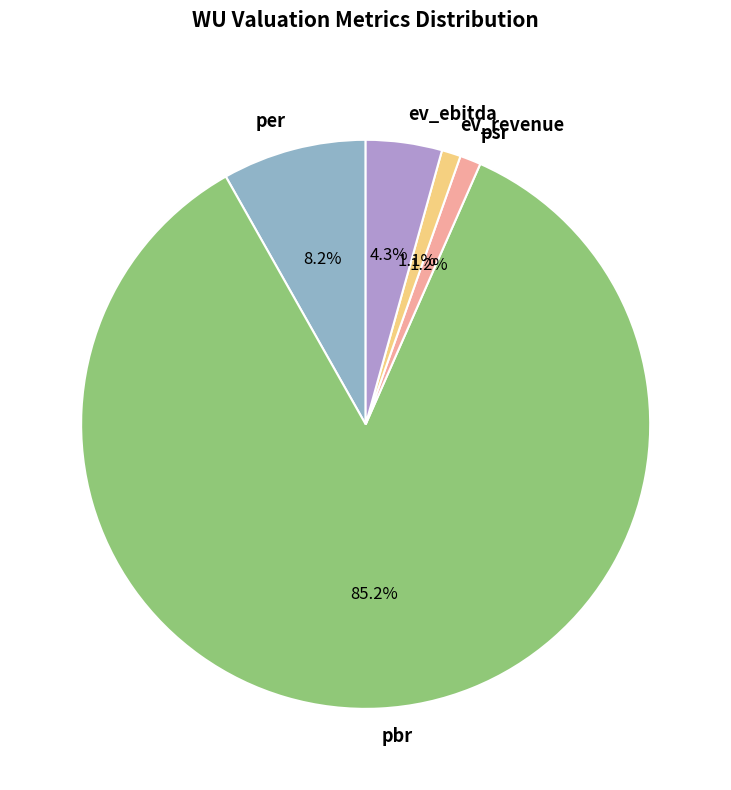

Which category has the biggest portion of the pie?

pbr